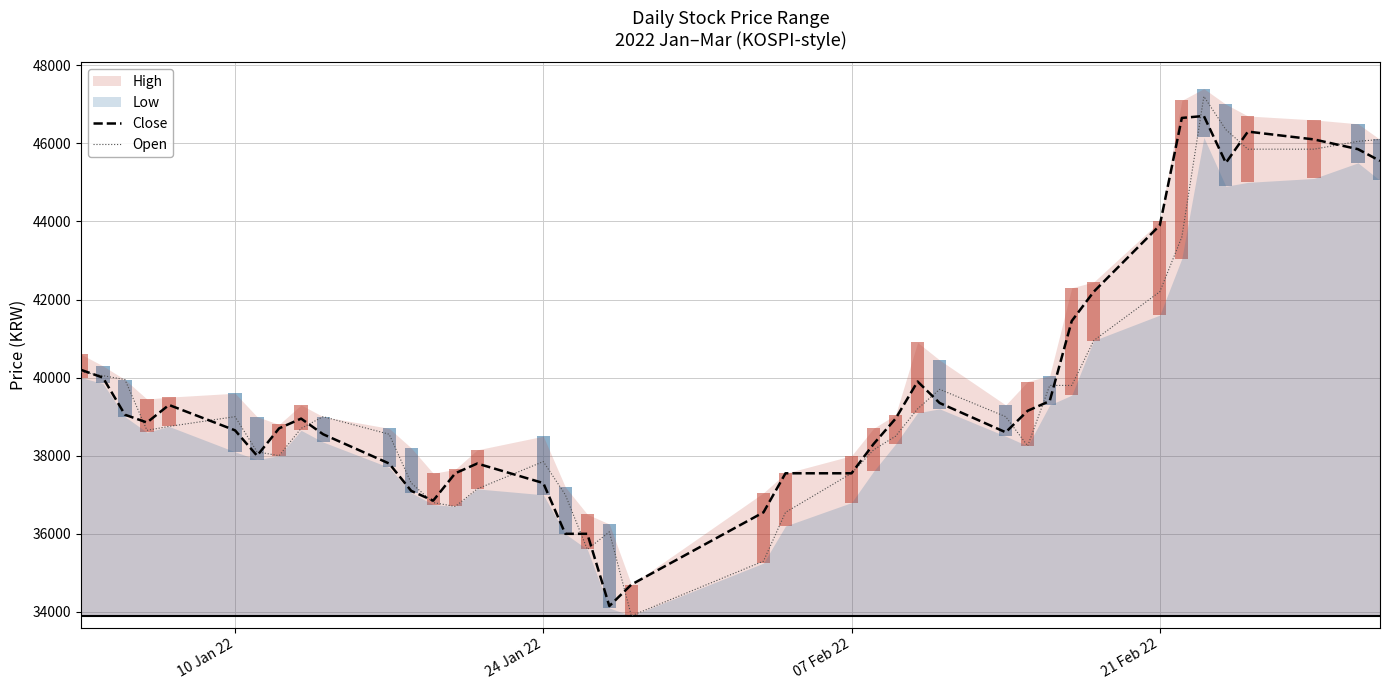

Rank the series by their average value, from highest to lowest.

Close, Open